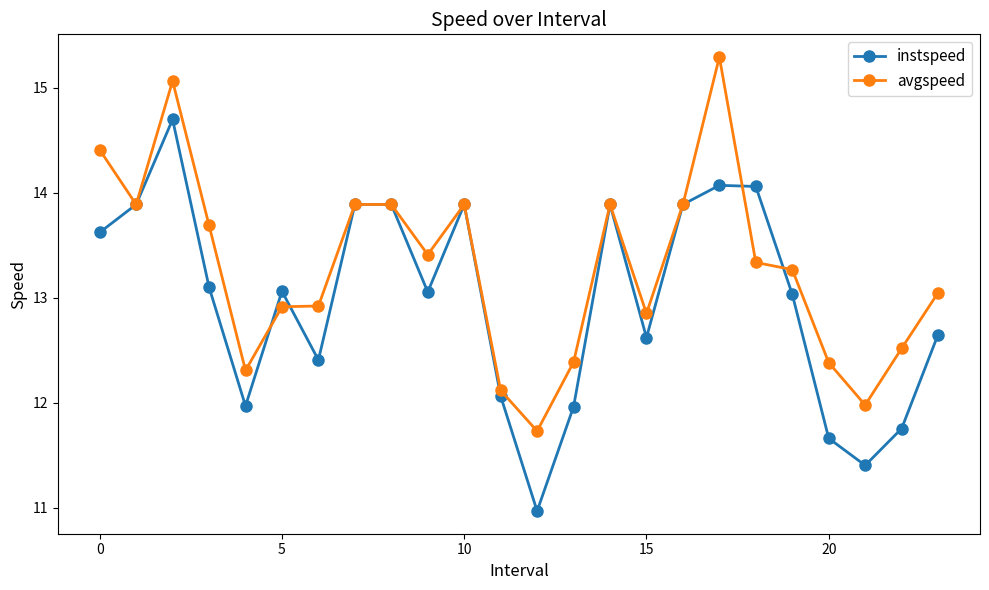

Rank the series by their average value, from lowest to highest.

instspeed, avgspeed